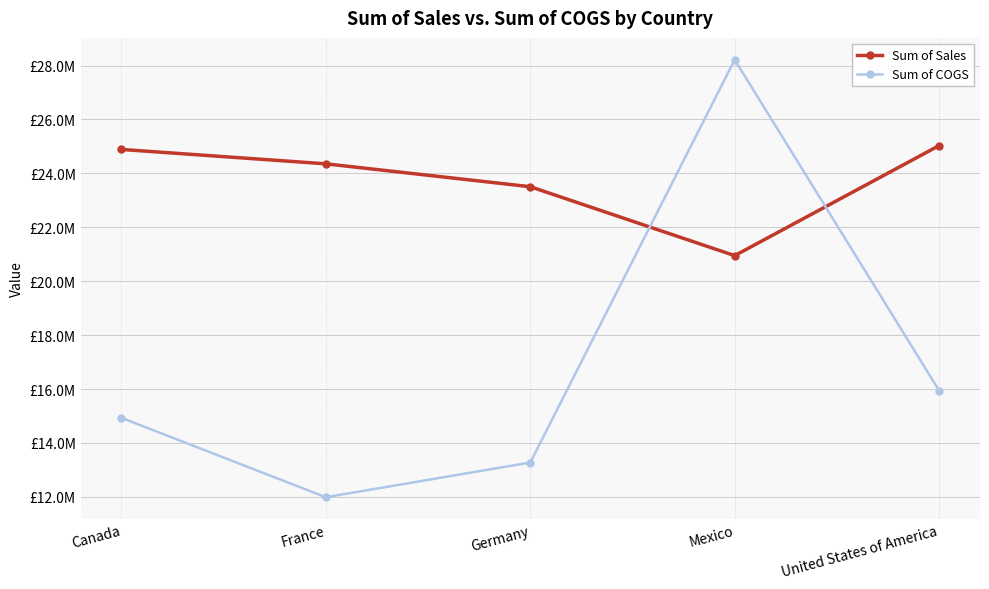

At which label does Sum of COGS reach its peak?

Mexico